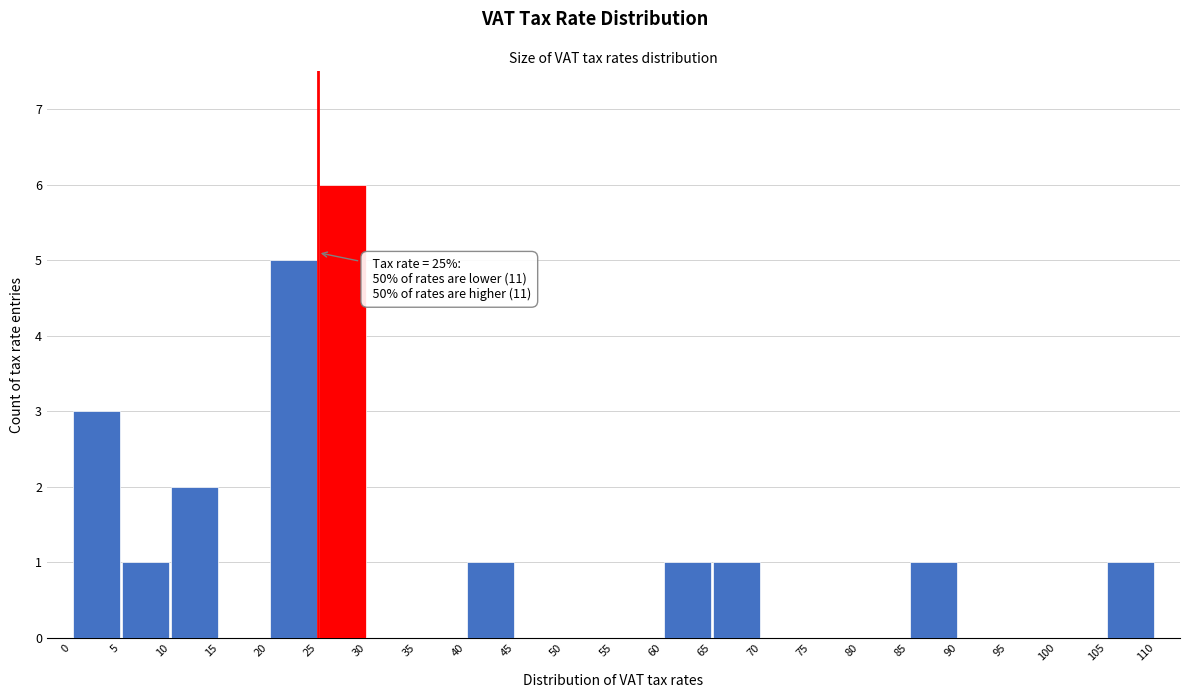

Over which range of the x-axis is the bar tallest?

25 to 30